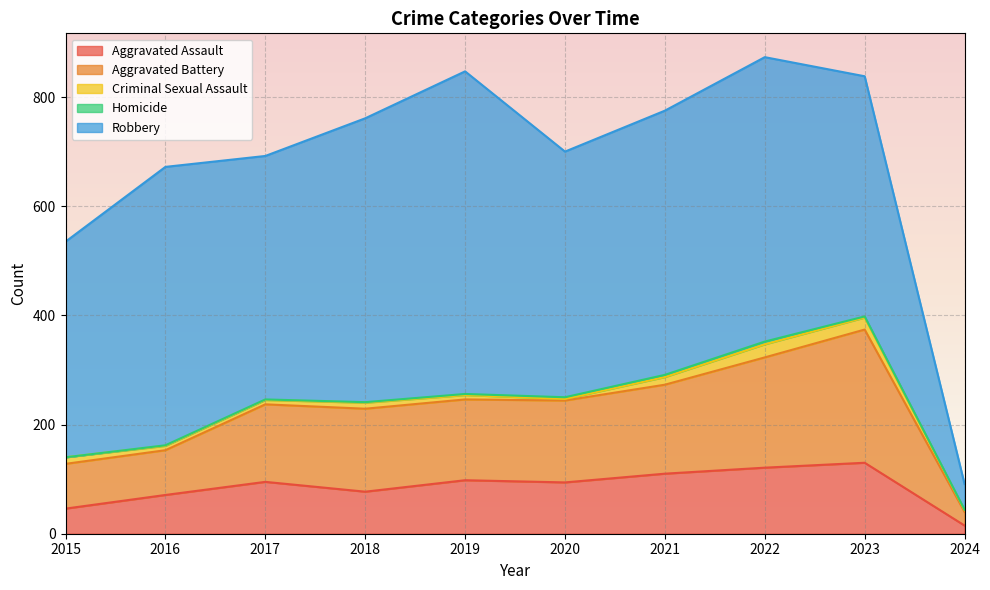

In Aggravated Assault, how many points are lower than both neighbors (excluding endpoints)?

2